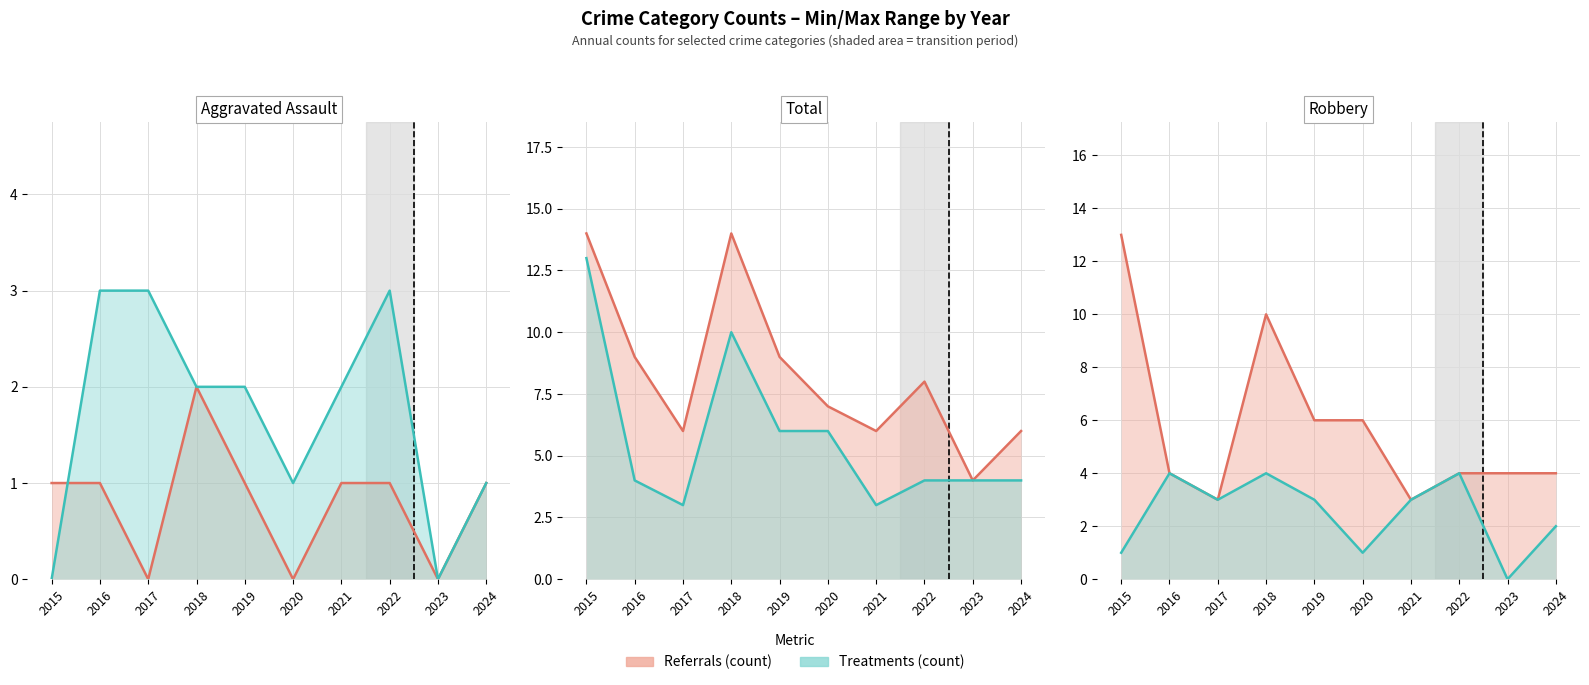

The value of Treatments (count) at 2021 is 3. True or false?

True